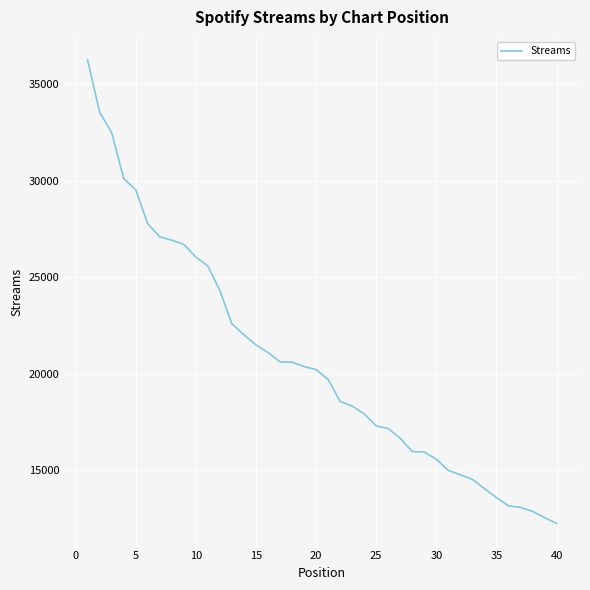

What is the difference between the maximum and minimum values?

24010